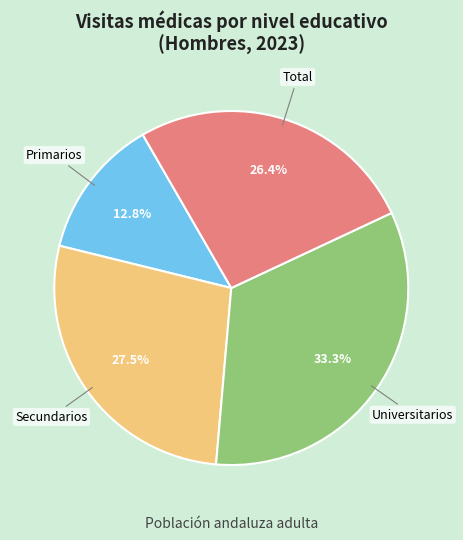

What is the ratio of the value at Primarios to the value at Universitarios?

0.4